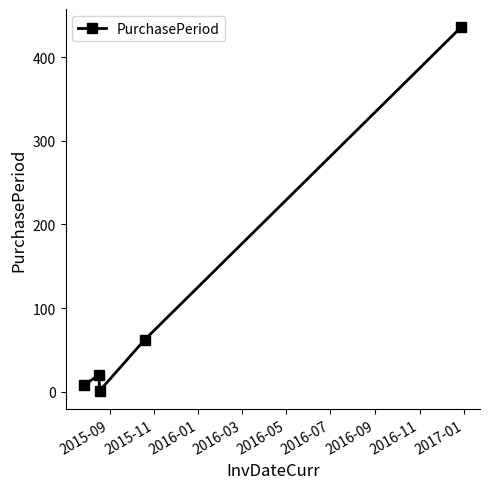

What is the greatest value displayed?

436